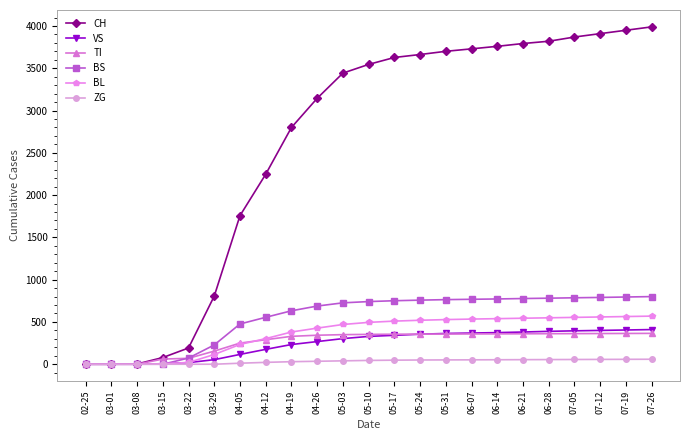

What is the label of the 14th point from the left?

05-24